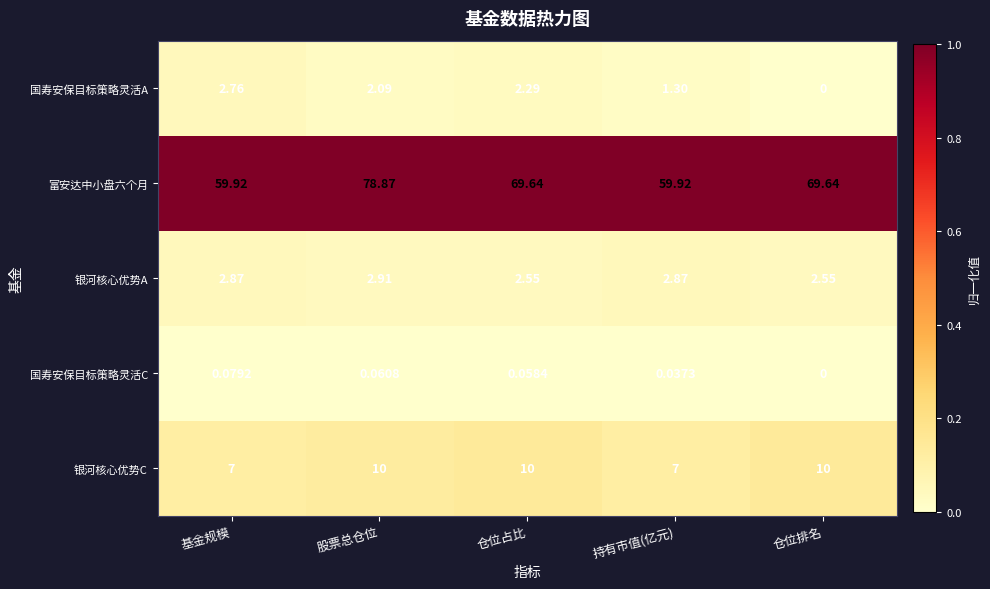

Which category has the lowest value across all series?

仓位排名